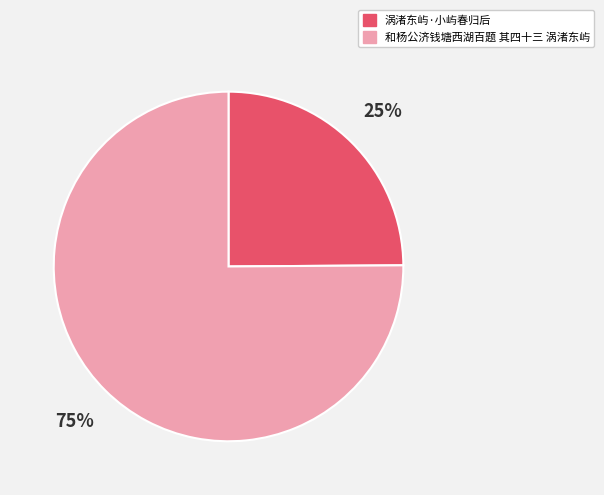

Combined, do 和杨公济钱塘西湖百题 其四十三 涡渚东屿 and 涡渚东屿·小屿春归后 account for over 50%?

Yes